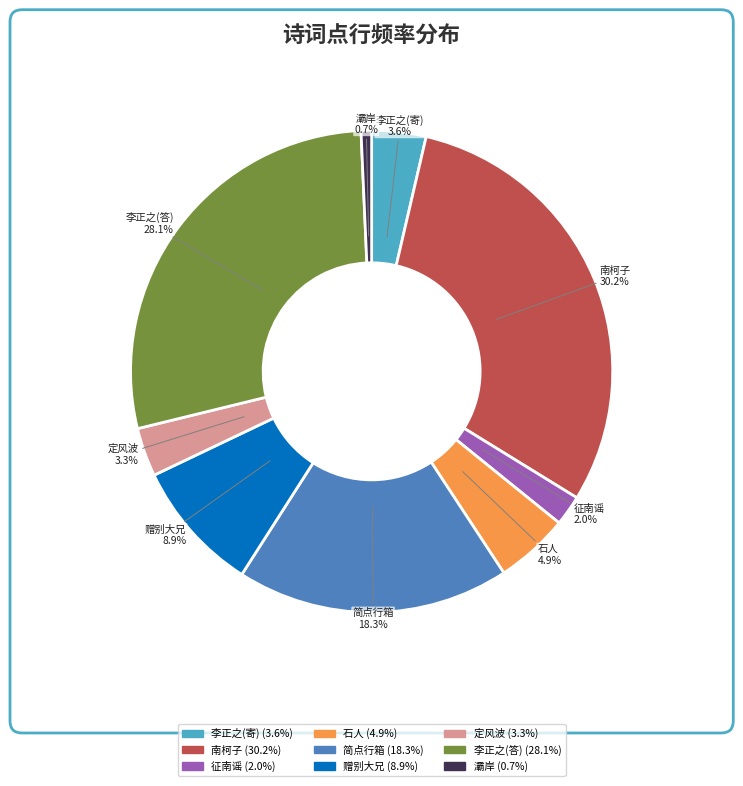

Is there any slice that represents more than half of the pie?

No